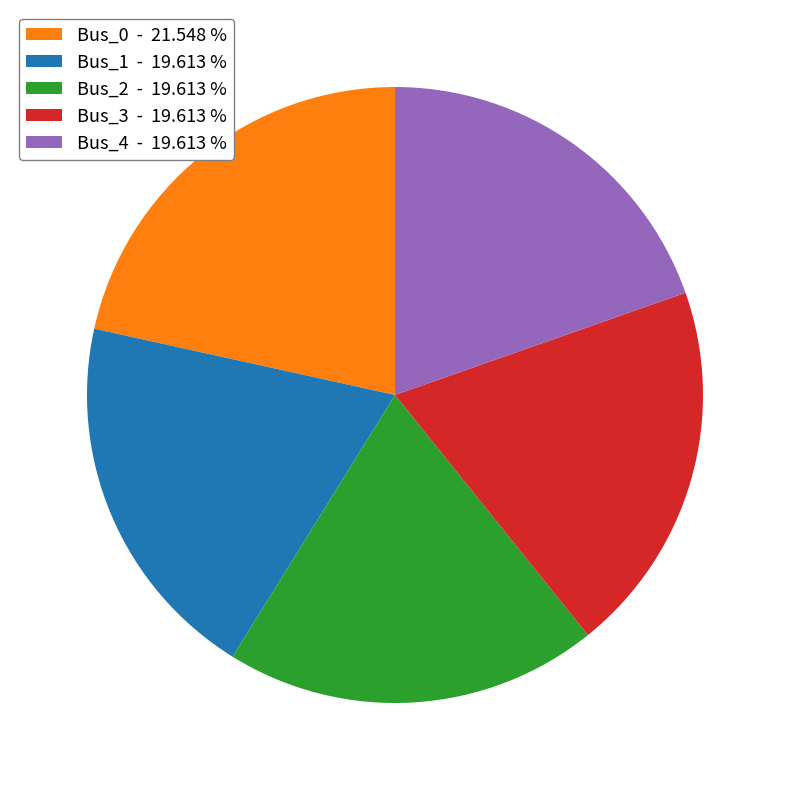

Do Bus_4 and Bus_2 together represent more than half of the pie?

No